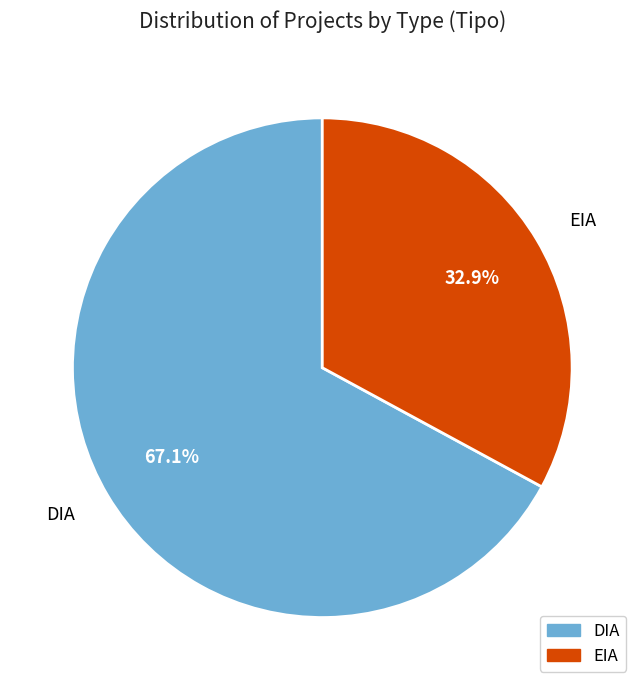

To the nearest percent, what portion does DIA represent?

67%